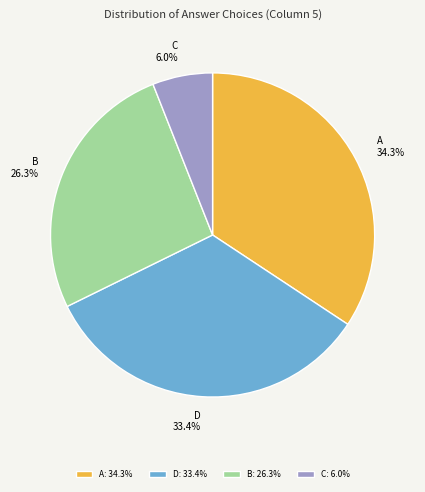

To the nearest percent, what is the average slice percentage?

25%